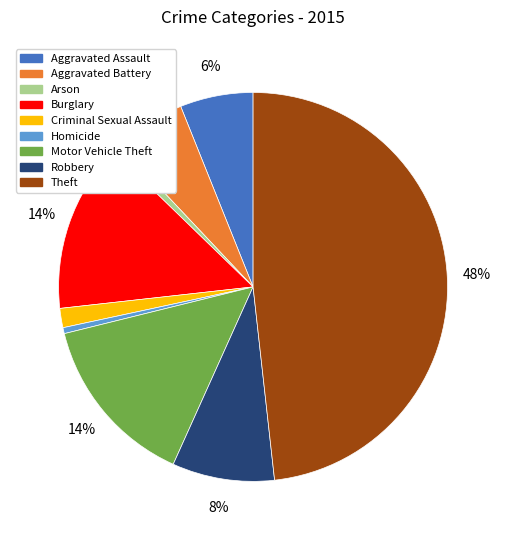

Which category has the biggest portion of the pie?

Theft